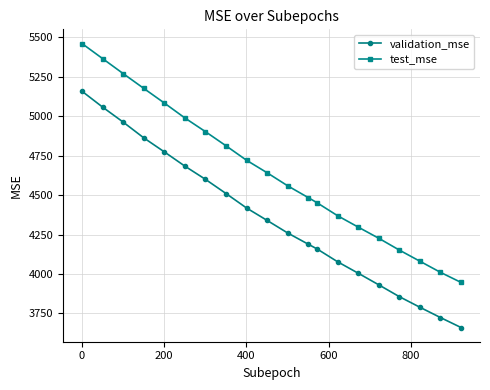

Which series has the widest spread of values?

test_mse